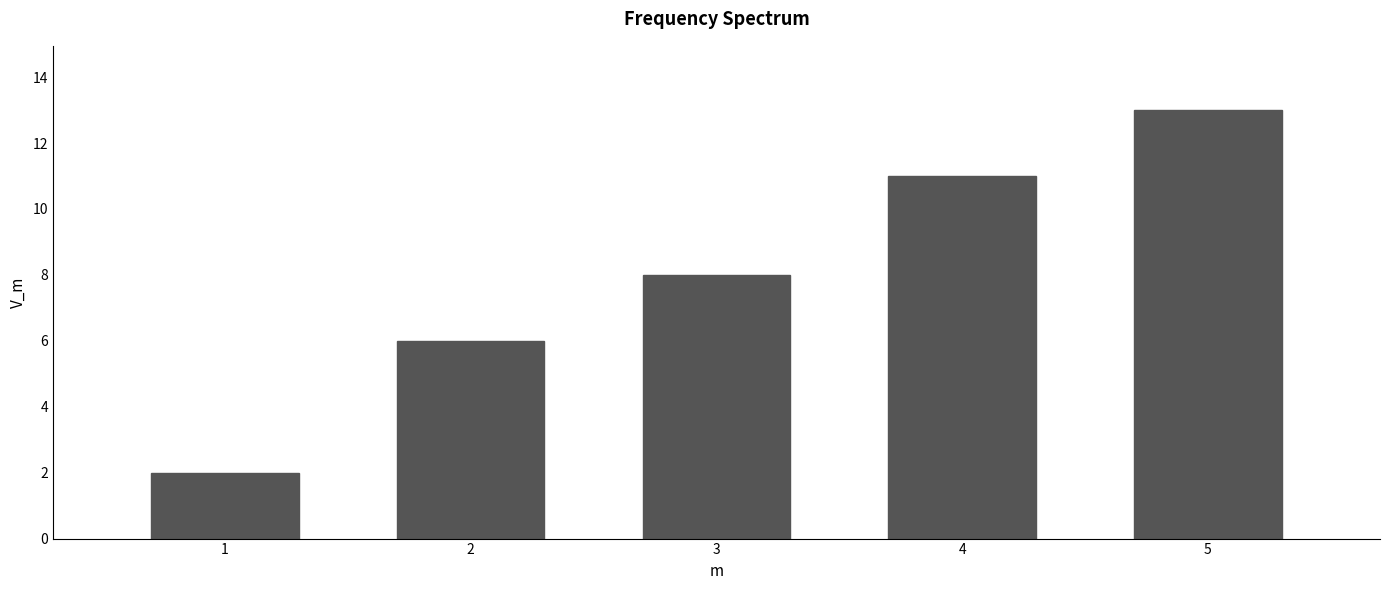

Reading right to left, extract all data points from this chart.

5=13	4=11	3=8	2=6	1=2